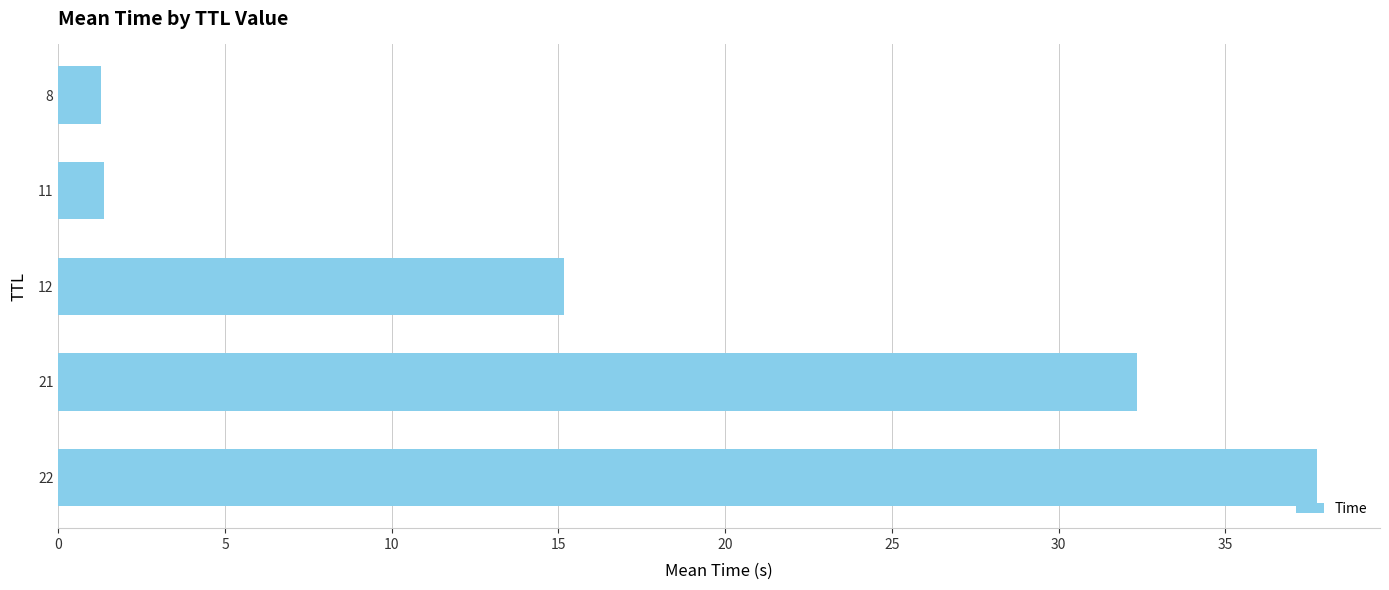

What is the sum of all values?

87.9